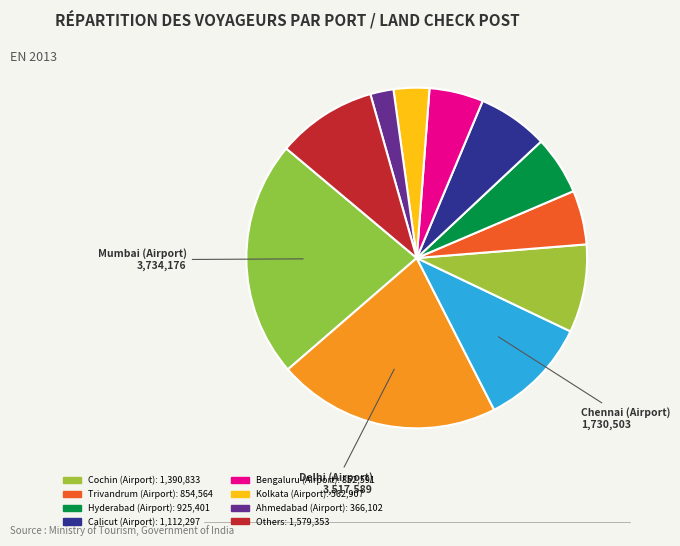

Count the number of slices in the pie.

11